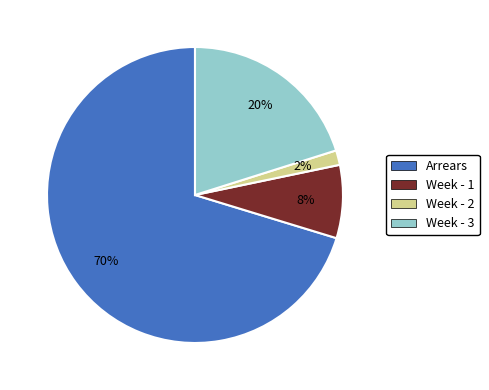

Do Arrears and Week - 1 together represent more than half of the pie?

Yes